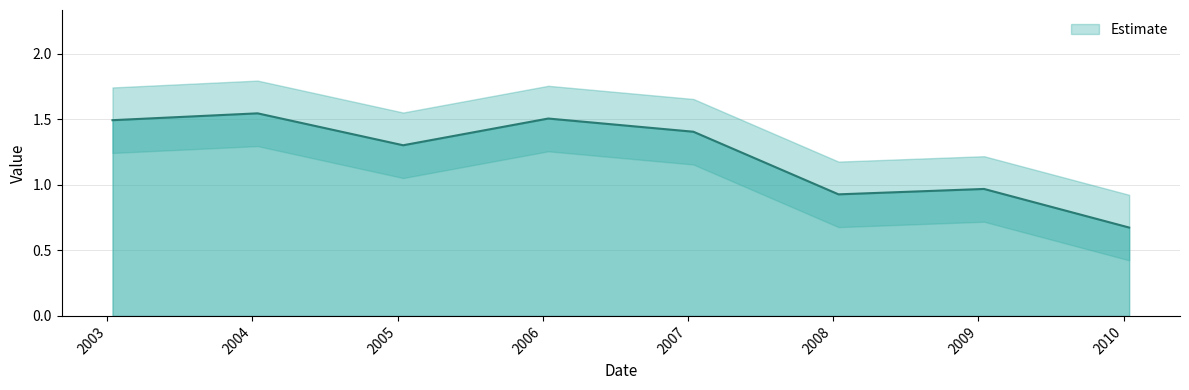

What is the label of the 7th point from the right?

2004-01-15